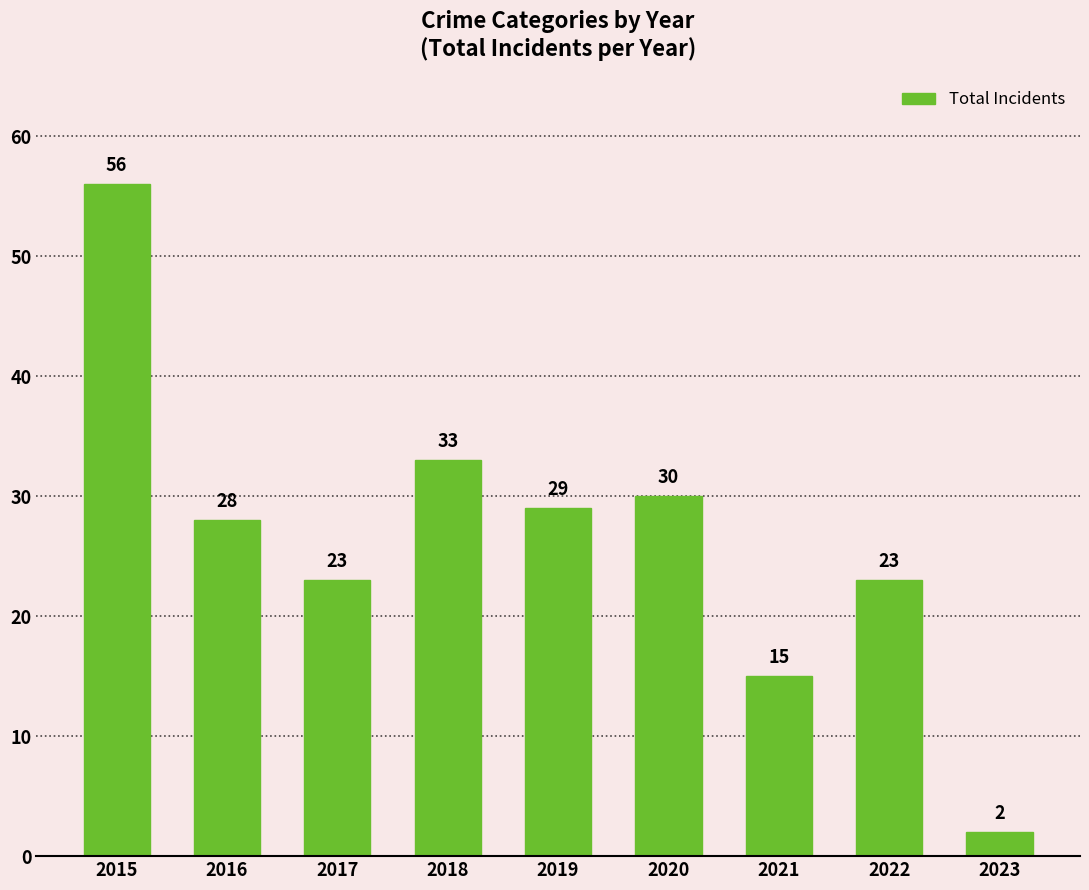

What is the sum of all values?

239